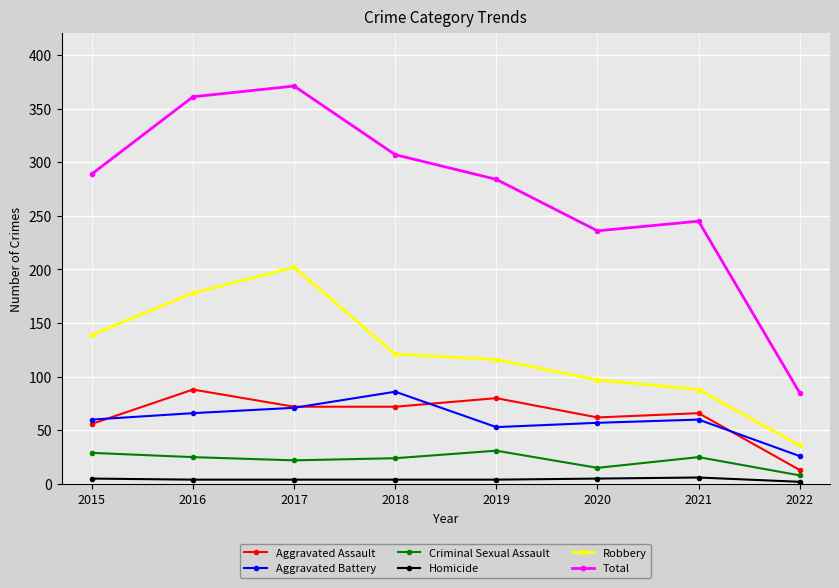

The value of Aggravated Assault at 2020 is 62. True or false?

True